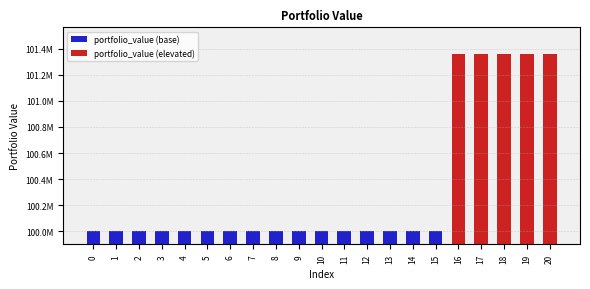

What value does the data have at 17?

101360566.0